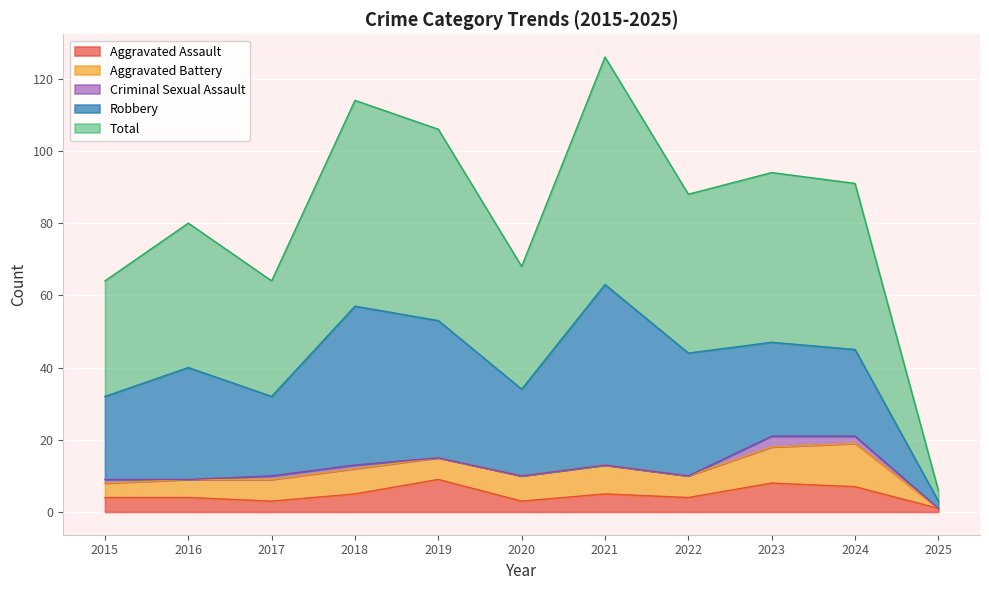

At which category is the sum across all series the highest?

2021